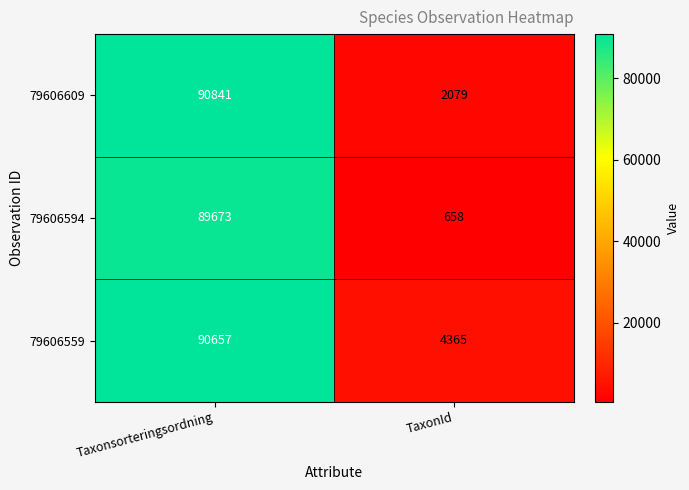

Rank the series at Taxonsorteringsordning from lowest to highest value.

79606594, 79606559, 79606609